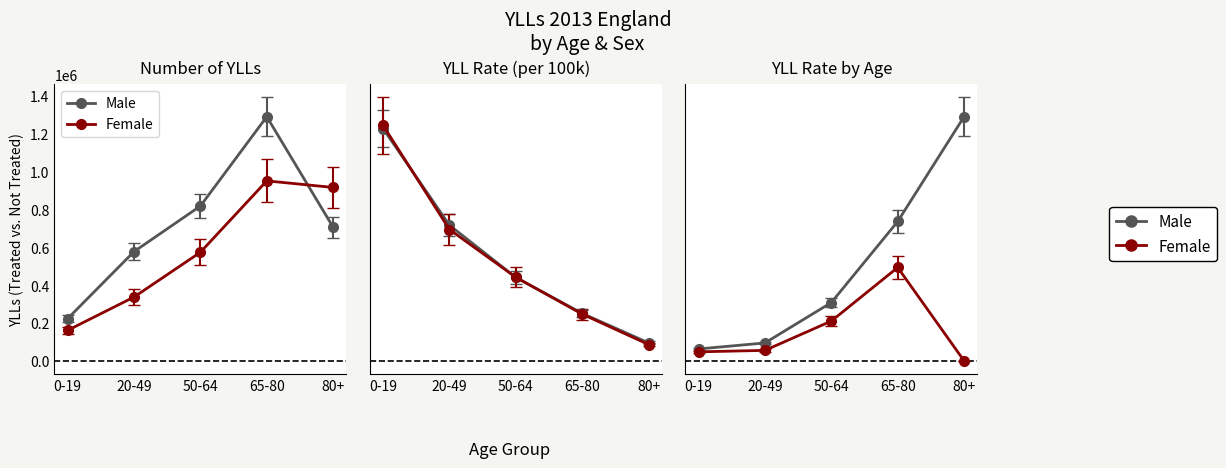

At which category is the sum across all series the highest?

65-80